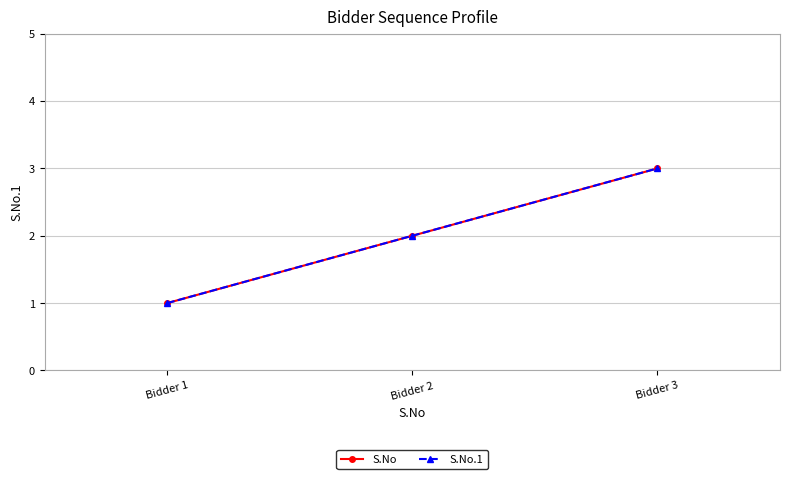

Is this an area chart (filled region under the line)?

No